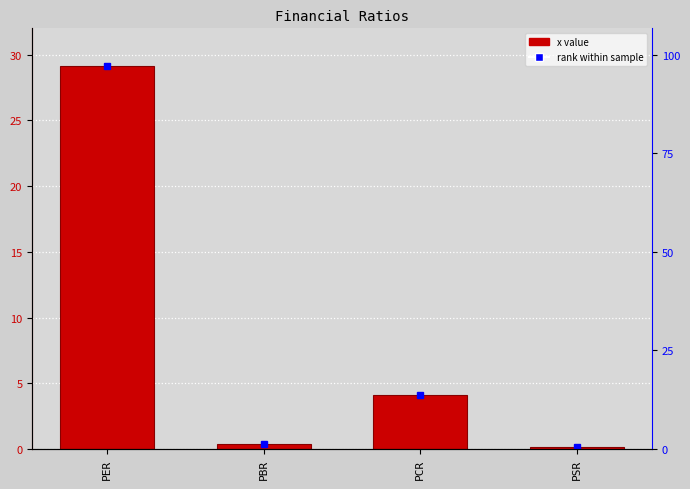

Rank the categories by value from lowest to highest.

PSR, PBR, PCR, PER